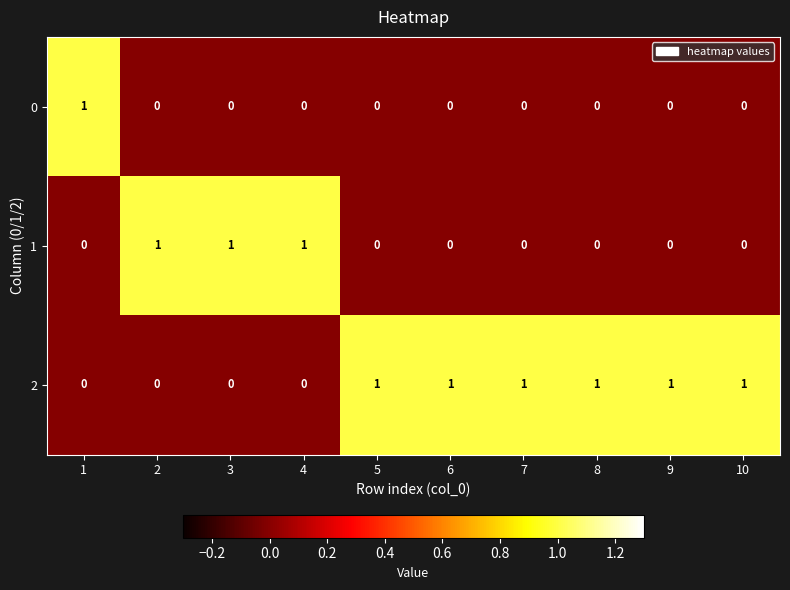

Reading left to right, extract all data points from this chart.

0: 1	0	0	0	0	0	0	0	0	0
1: 0	1	1	1	0	0	0	0	0	0
2: 0	0	0	0	1	1	1	1	1	1